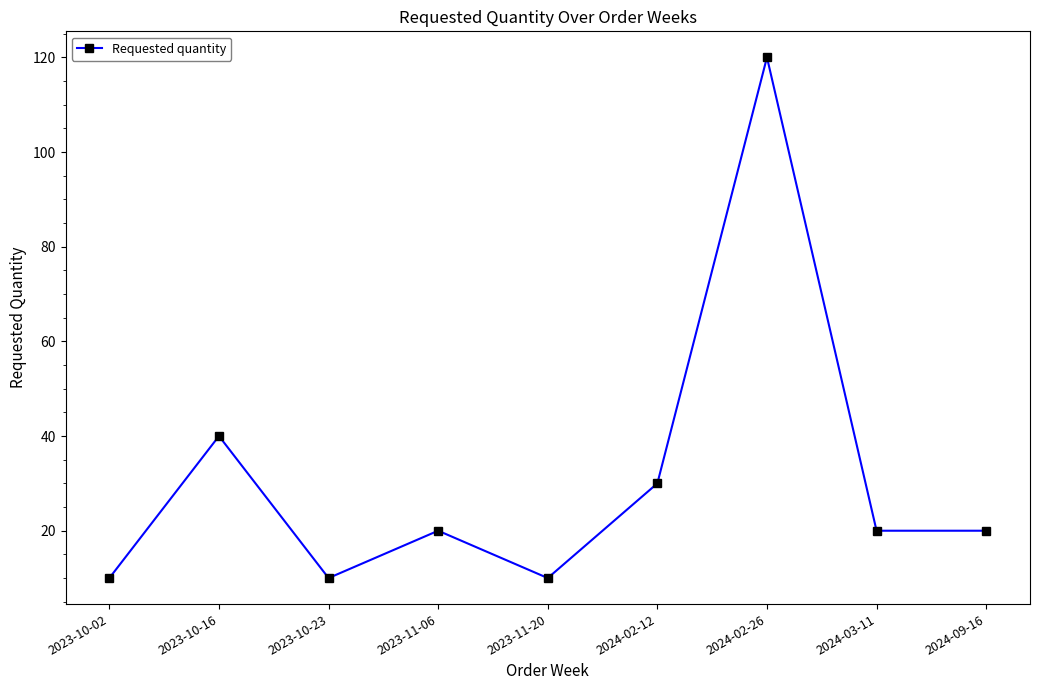

How many series are shown in this chart?

1